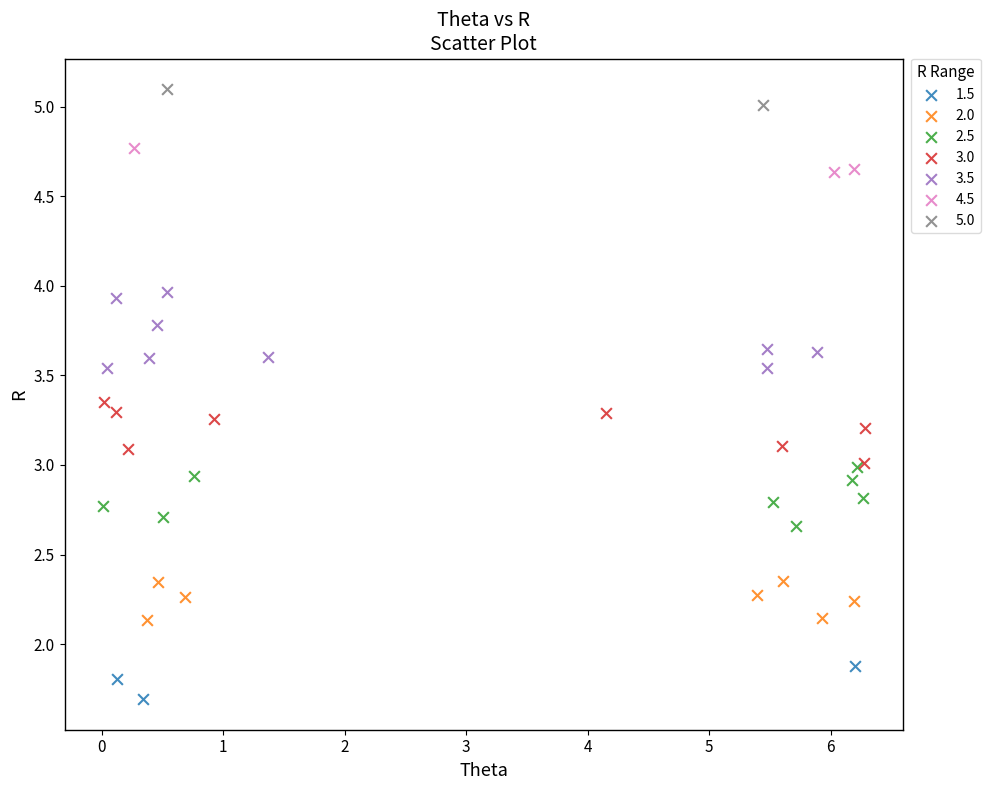

What are all the series names shown in the legend?

1.5, 2.0, 2.5, 3.0, 3.5, 4.5, 5.0